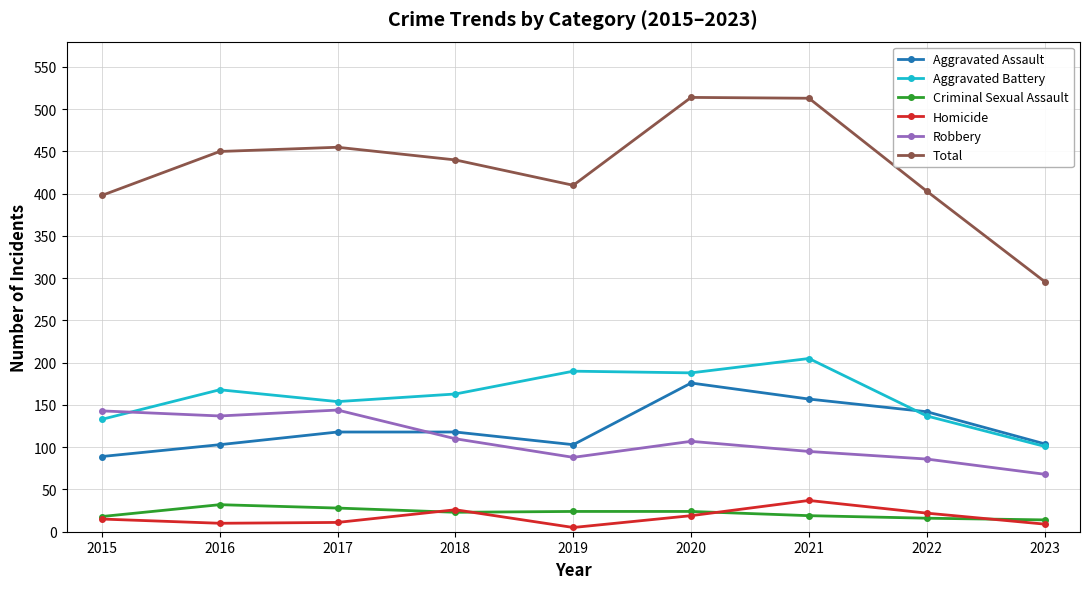

What is the difference between the Criminal Sexual Assault values at 2023 and 2019?

10